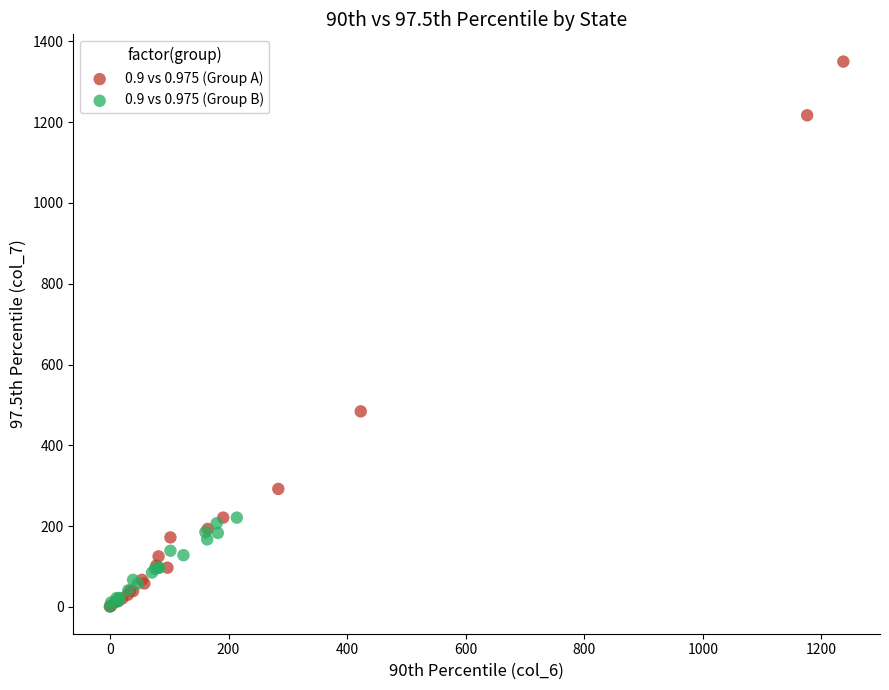

Which series contains the highest Y value?

0.9 vs 0.975 (Group A)